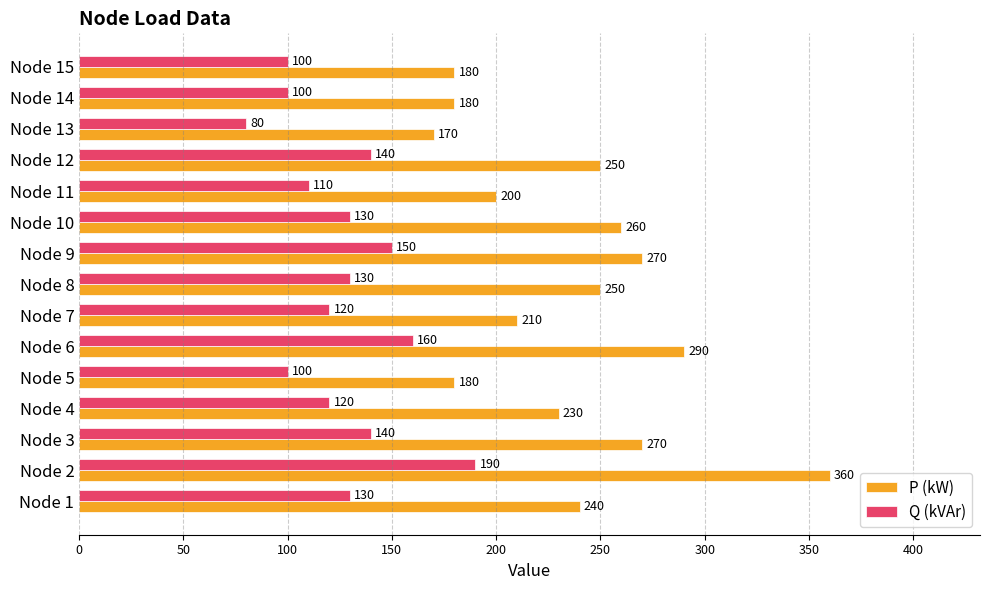

Is it true that P (kW) equals 360 at Node 2?

True